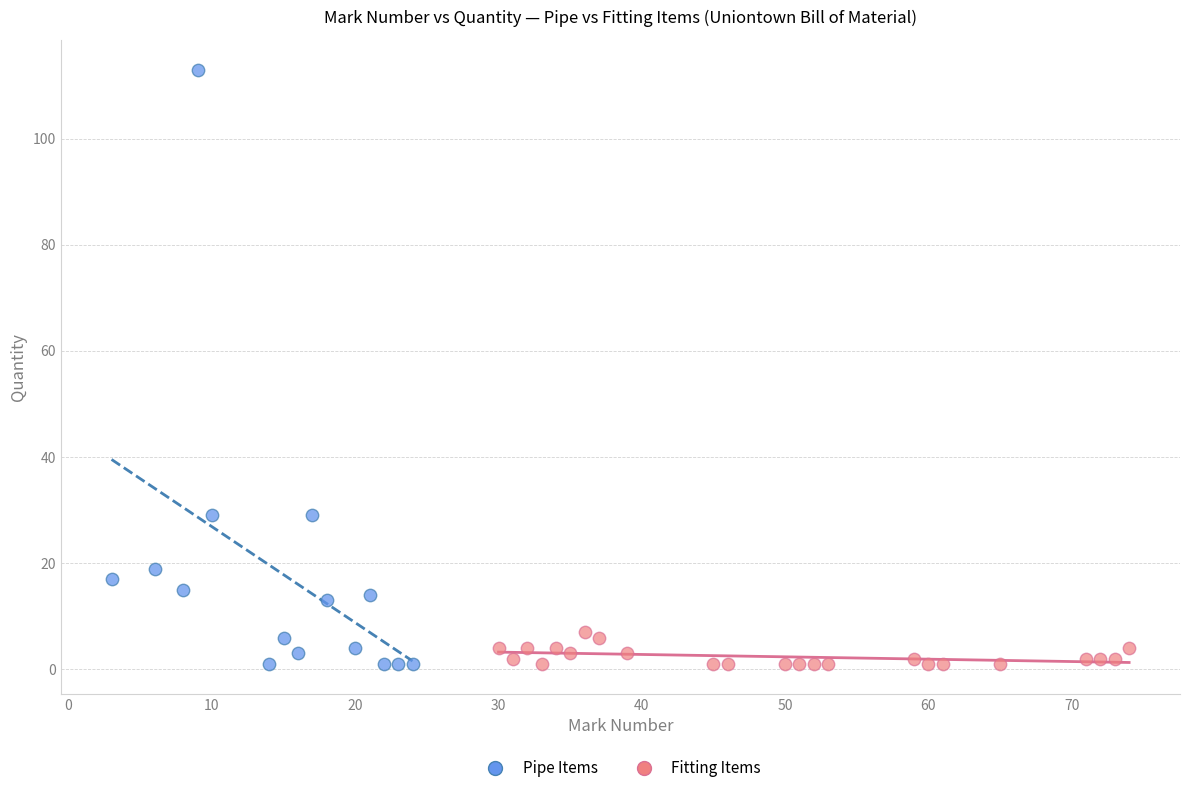

Which series has the widest spread of Y values?

Pipe Items